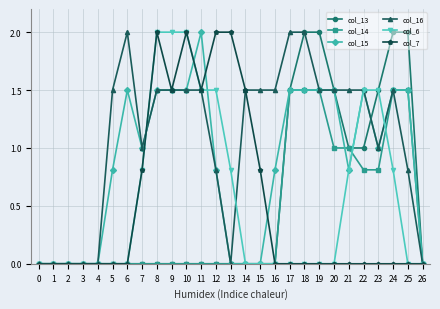

What is the value of the col_6 point at the 9th from the left?

2.0